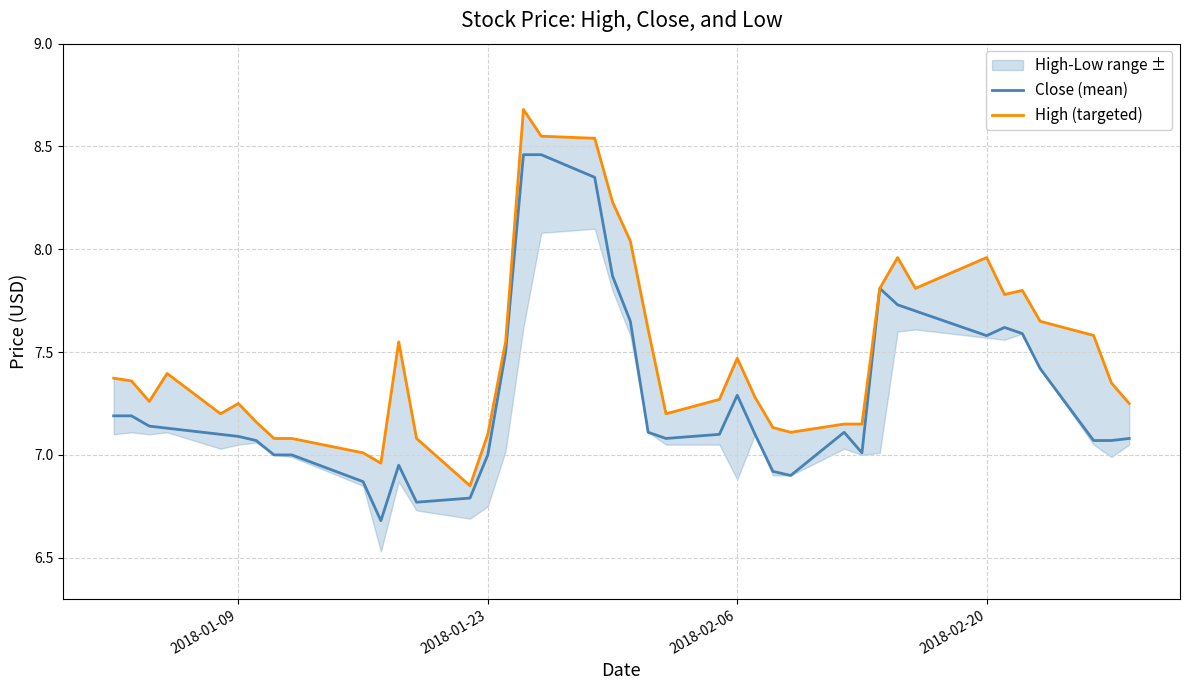

What is the difference between the maximum and minimum values in the Close (mean) series?

1.8